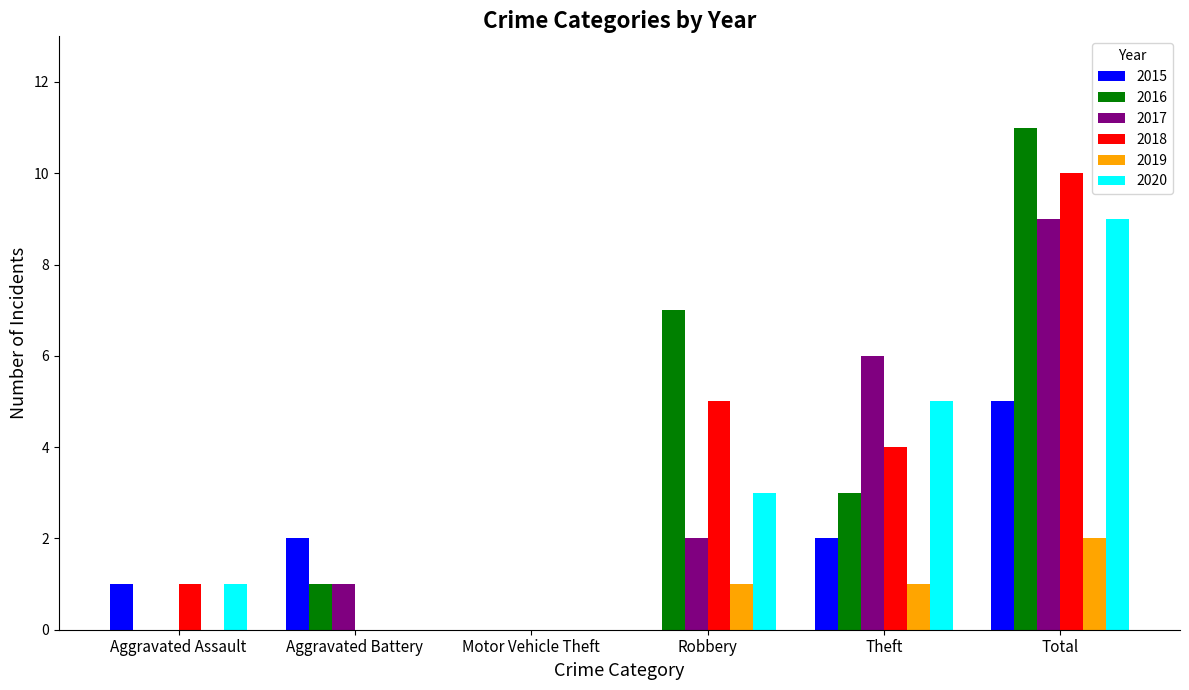

True or false: 2016 has a value of 18 at Total.

False